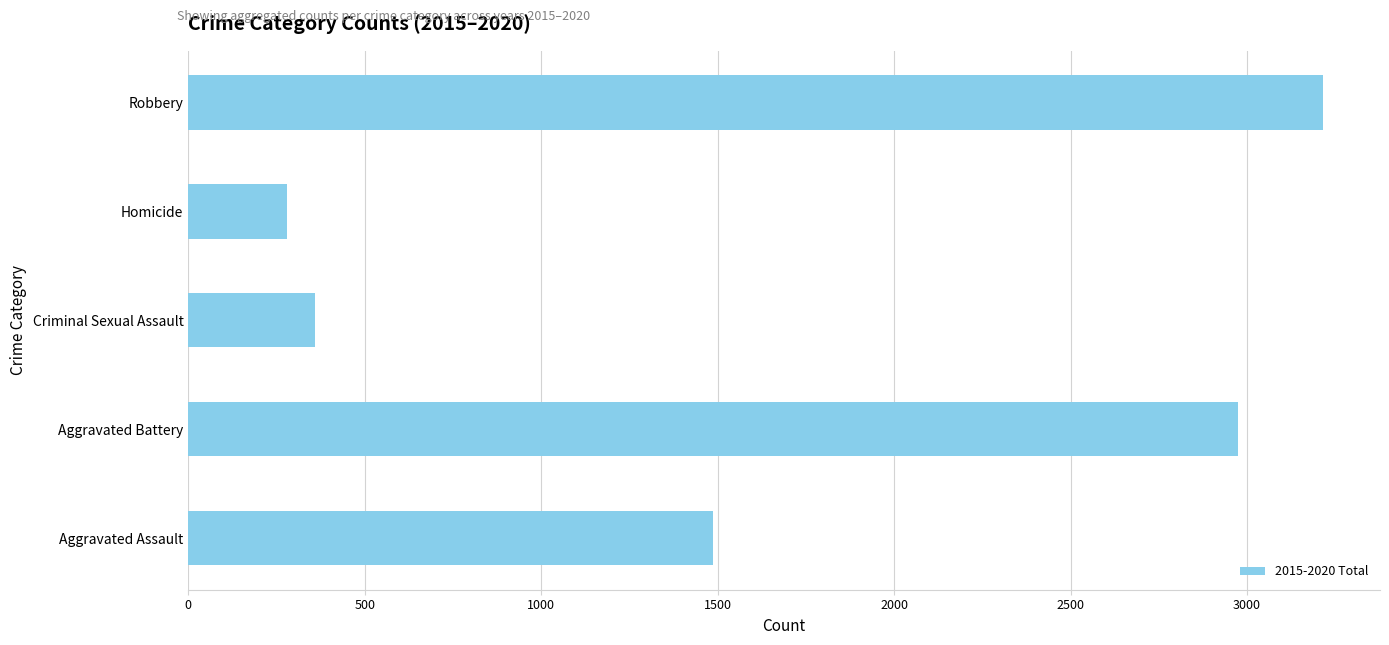

What is the average value?

1663